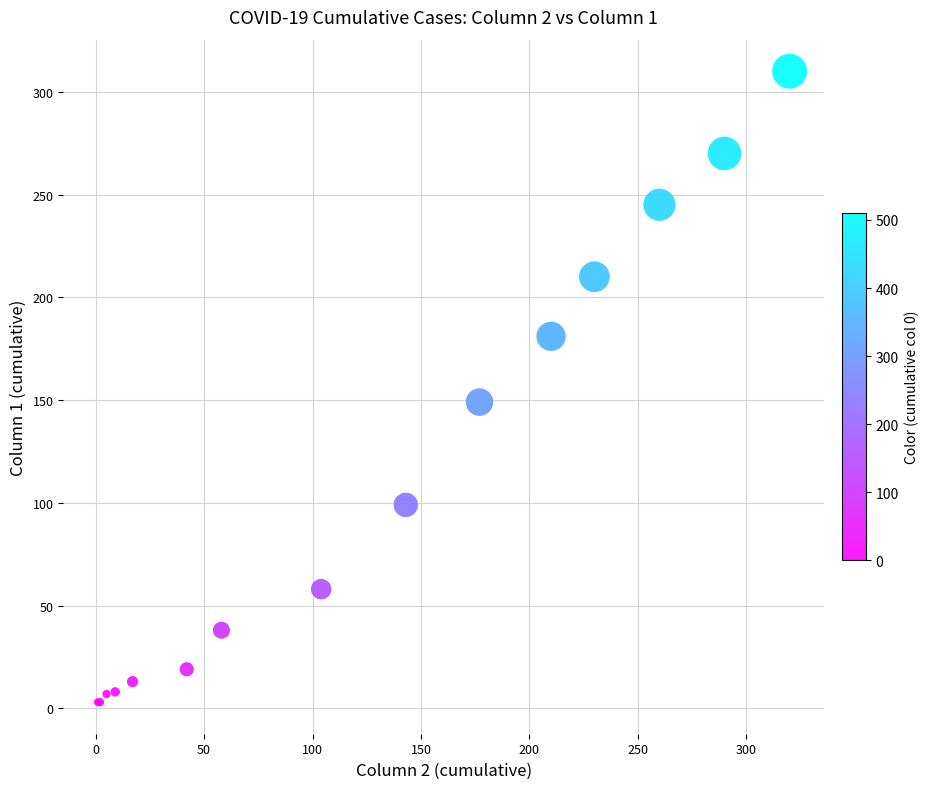

What Y value in the scatter plot is closest to 156?

149